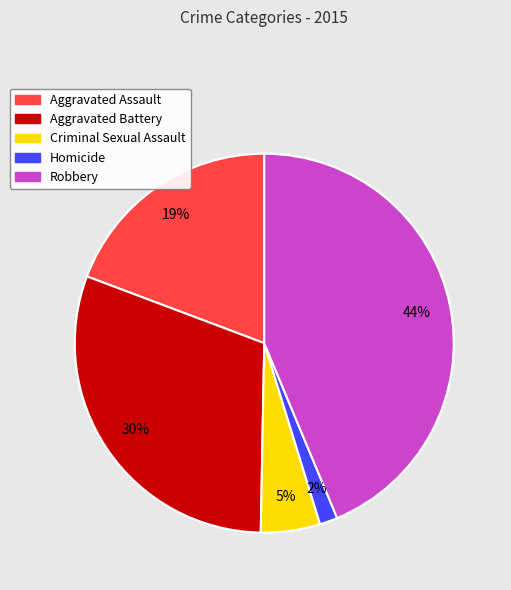

What percentage do Robbery and Homicide together represent?

45.2%